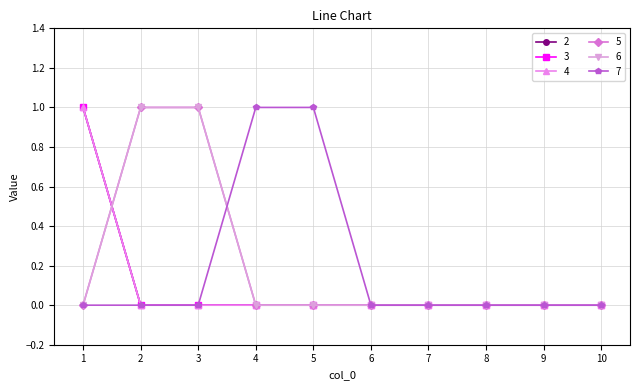

Is it true that 6 equals 0 at 5?

True